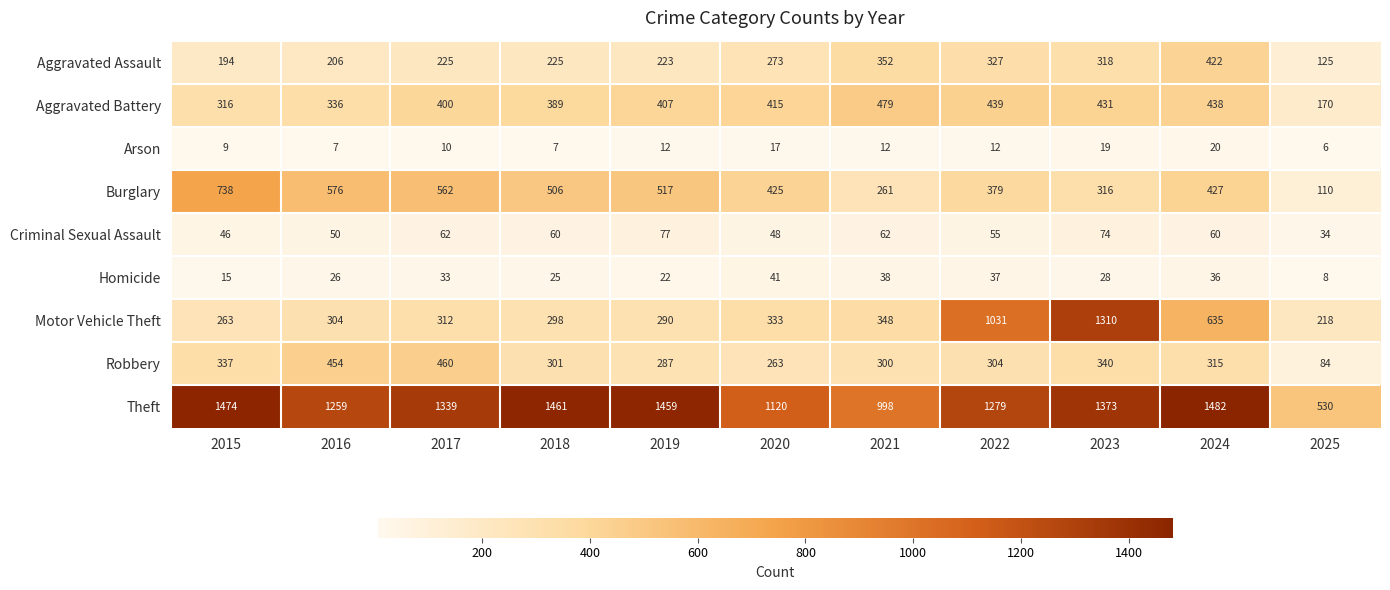

Where is Motor Vehicle Theft nearest to the value 764?

2024